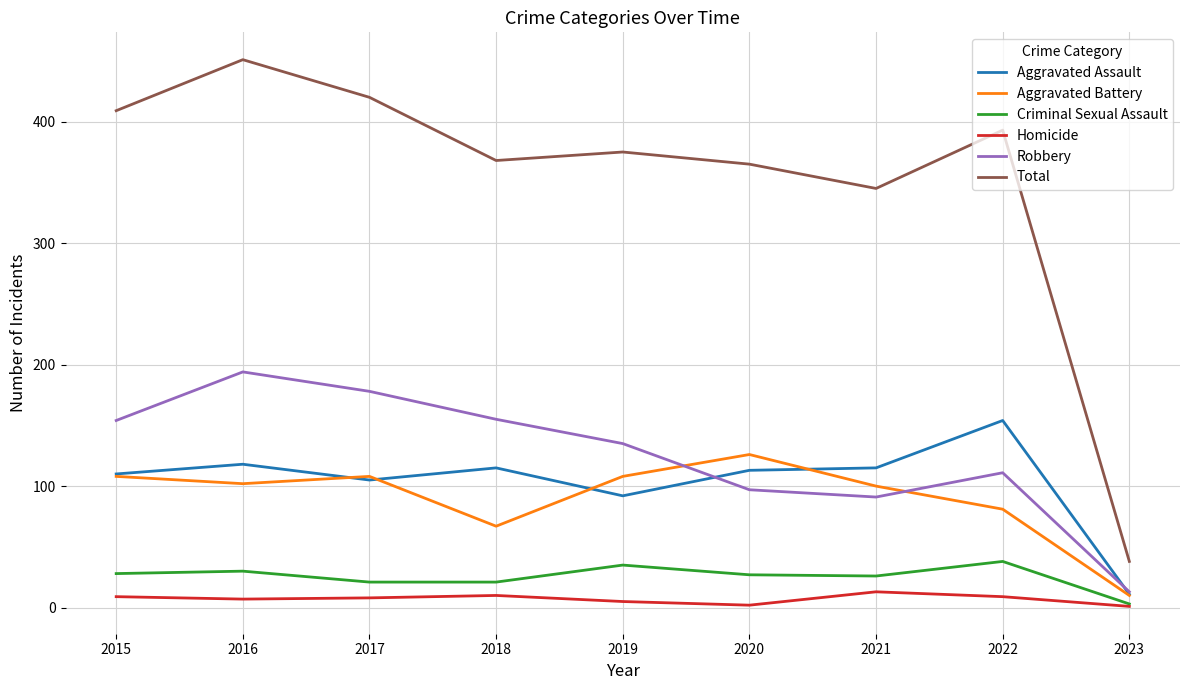

What is the difference between the maximum and minimum values in the Criminal Sexual Assault series?

35